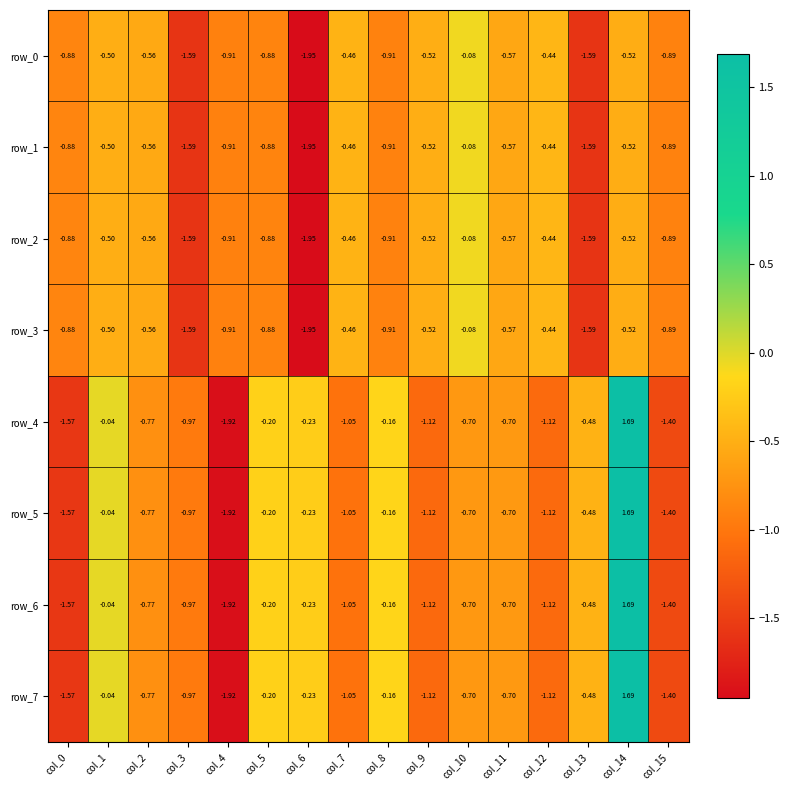

At which category is the sum across all series the highest?

col_14